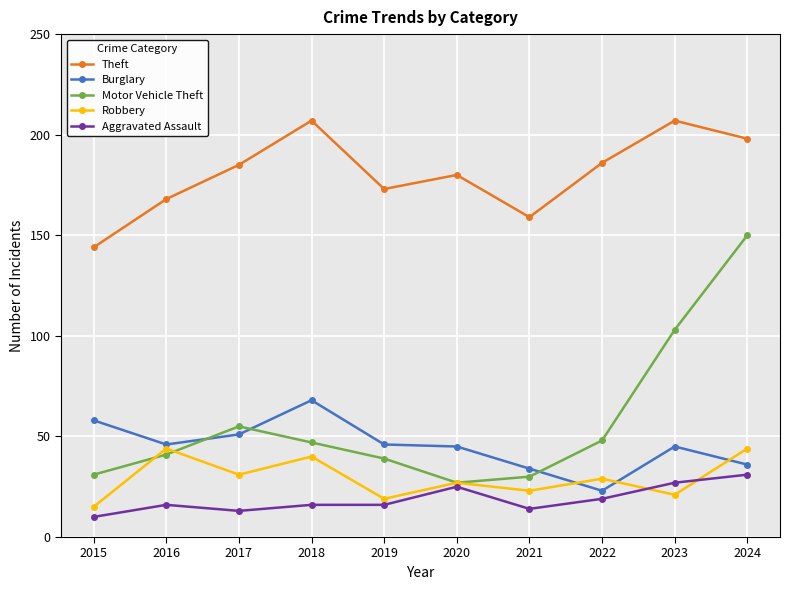

What is the value of the Robbery point at the 7th from the left?

23